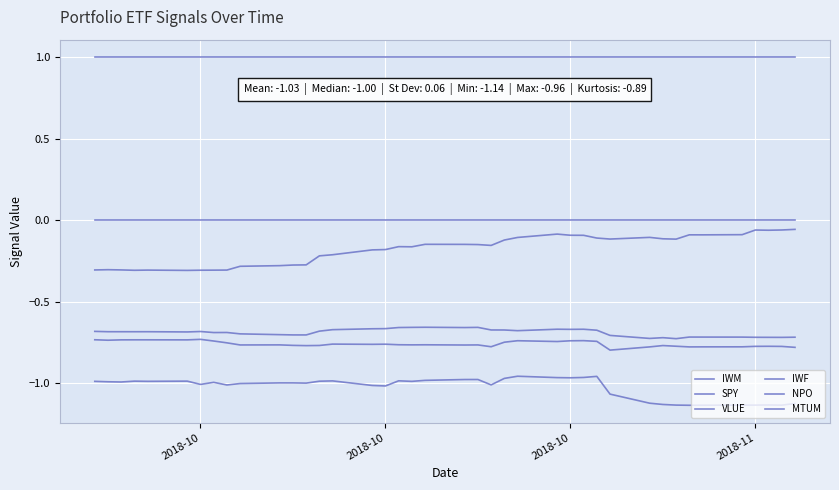

At which label does NPO reach its peak?

2018-10